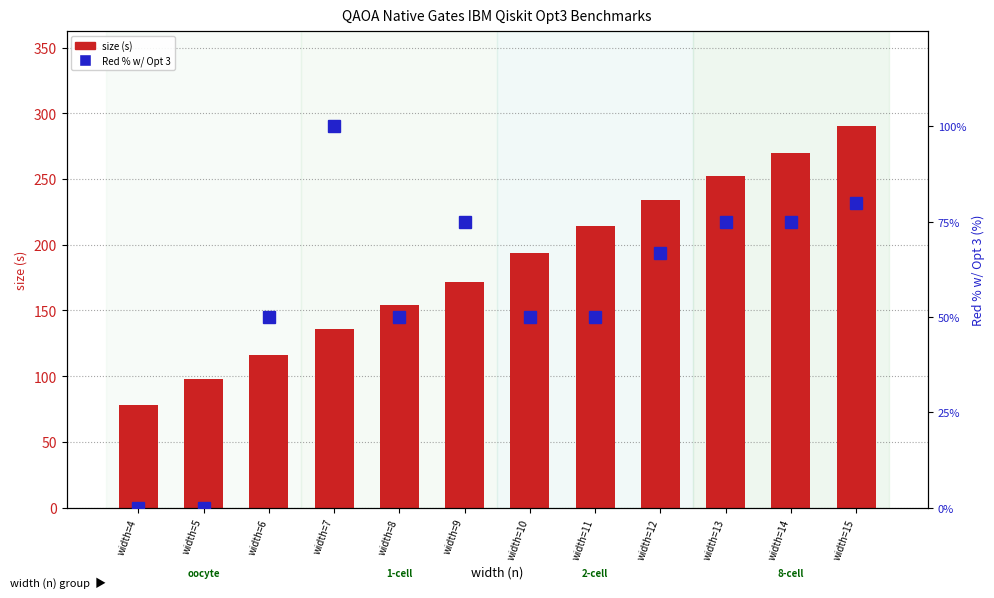

How many categories are shown in the chart?

12